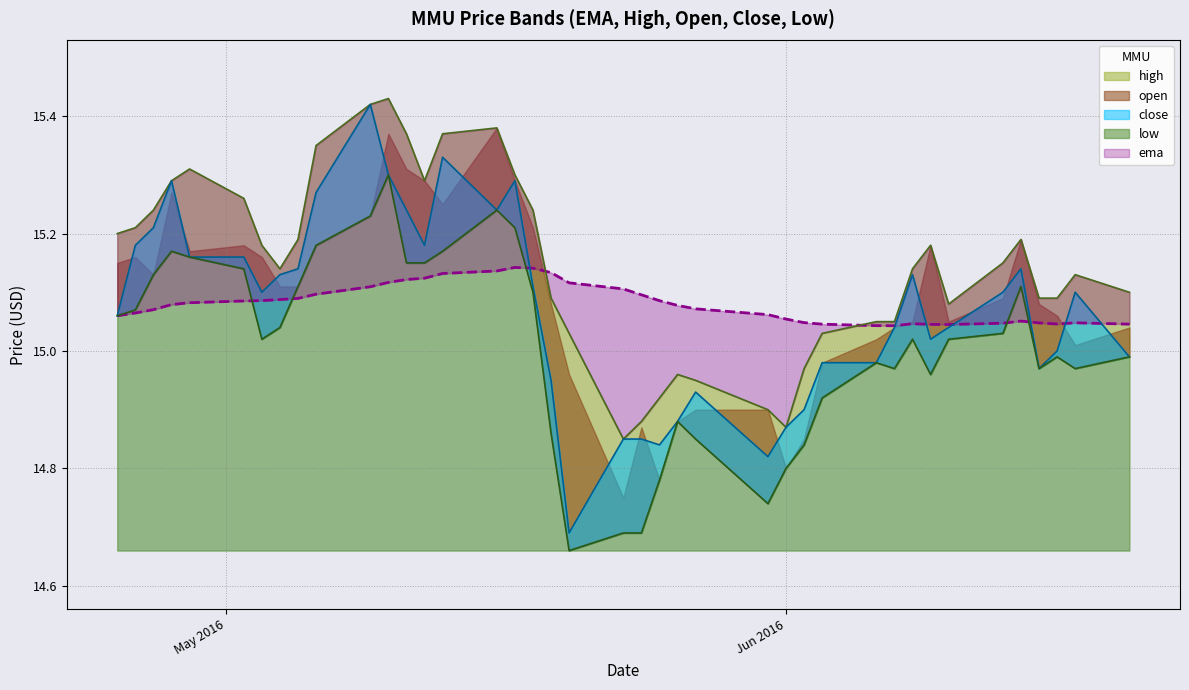

True or false: low has more than 0 points higher than both neighbors.

True